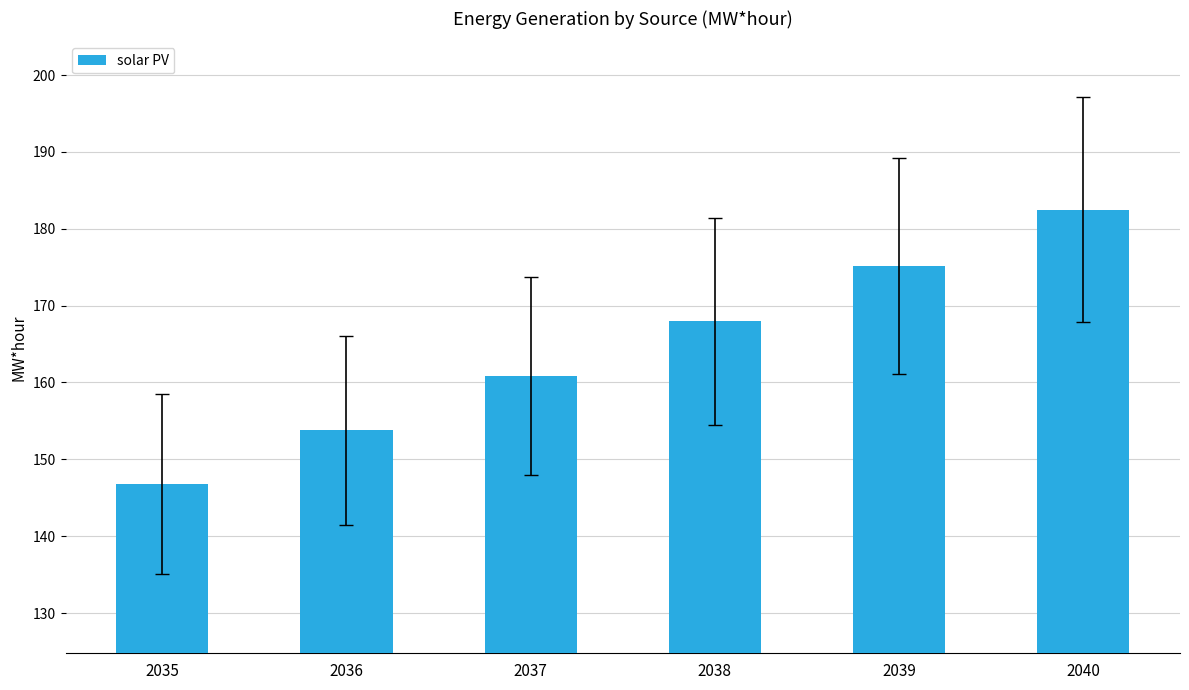

What is the difference between the maximum and minimum values?

35.7